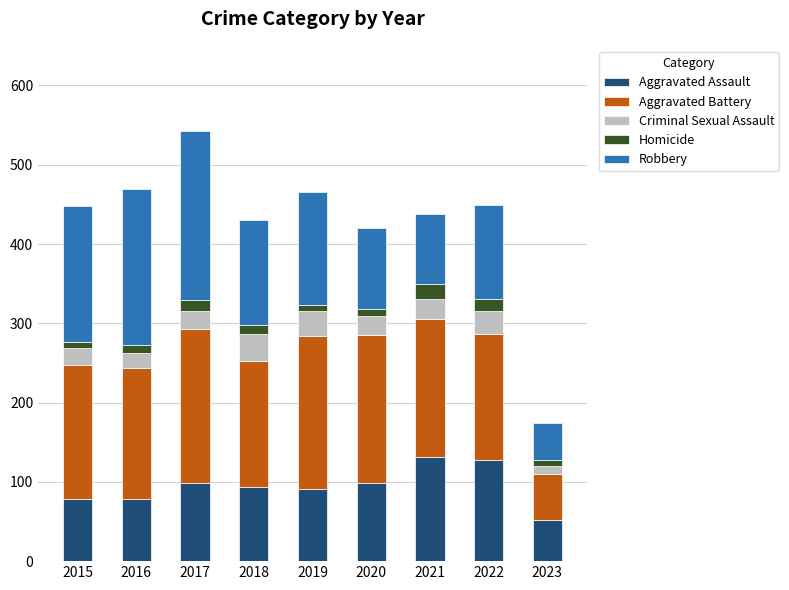

What is the highest value of the Aggravated Assault series?

131